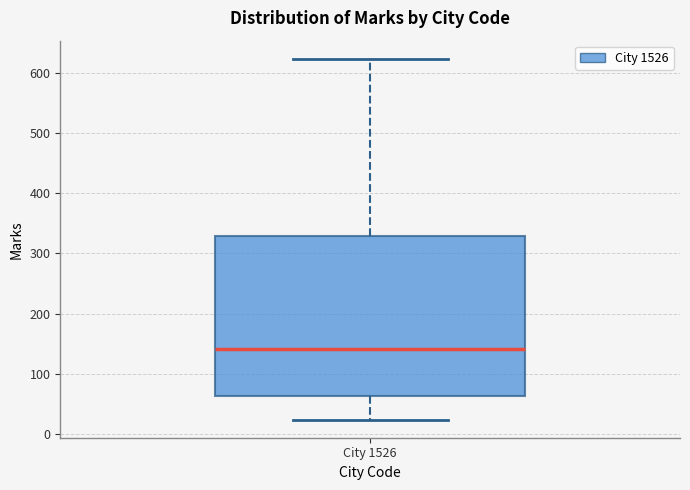

Read this box plot against the y-axis: the position of the median line, the range covered by the box, and the ends of both whiskers. The values are not printed on the chart, so give them approximately, as read against the axis.

median 140, box 60 to 330, whiskers 20 to 620